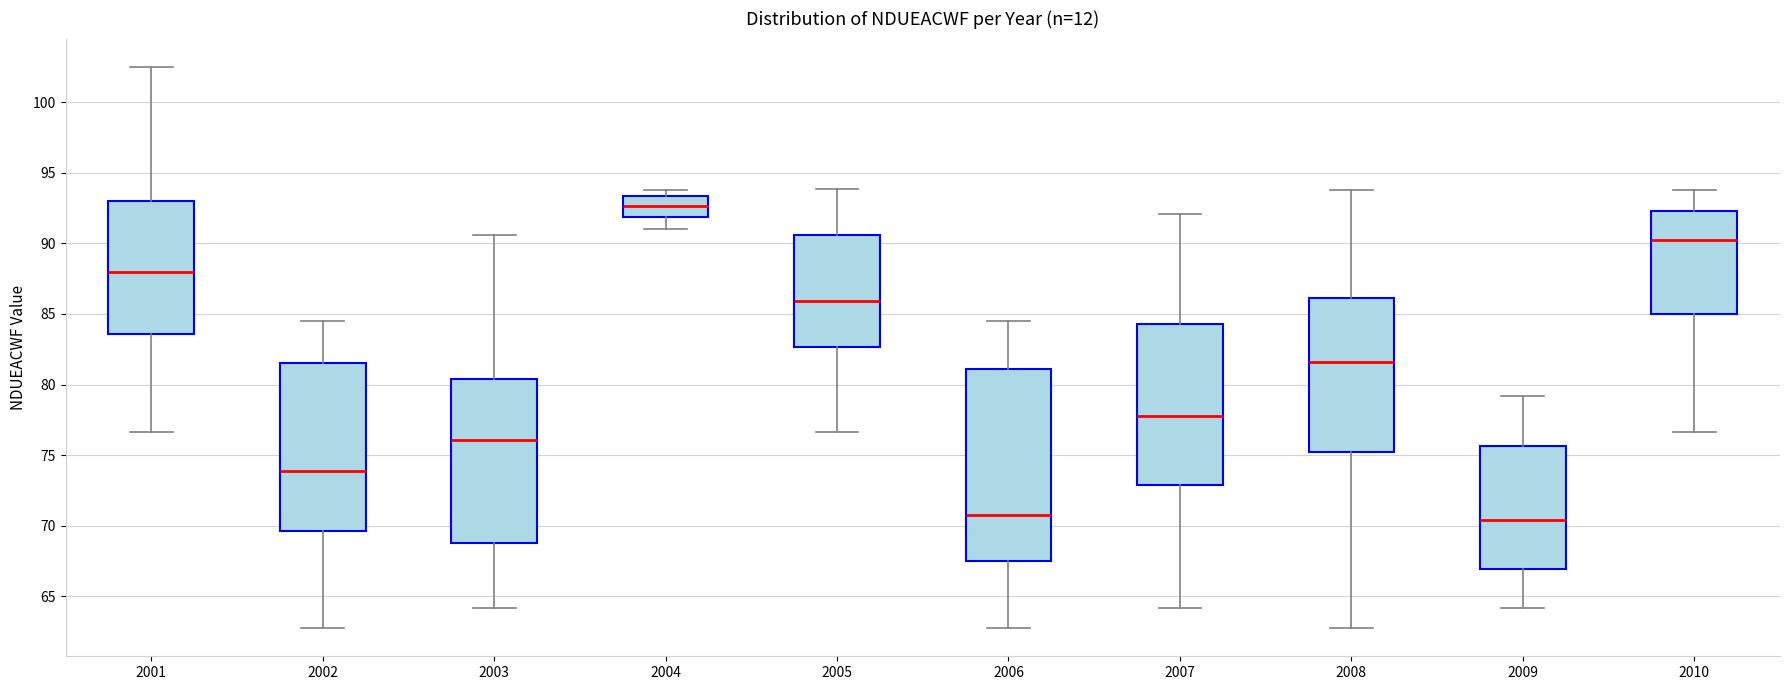

Which box has the highest median line?

2004